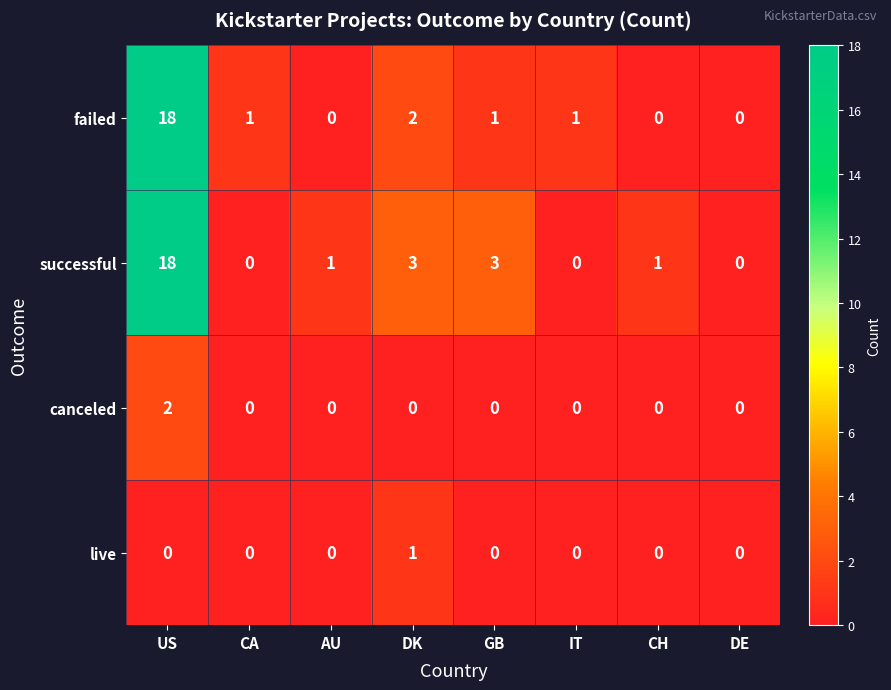

Which series changed the most between AU and DE?

successful